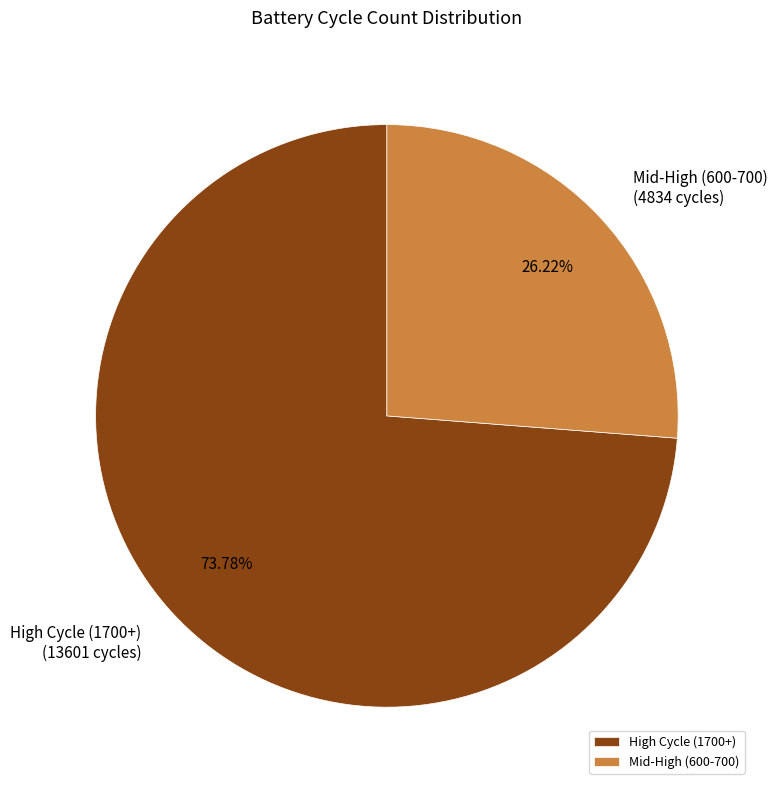

Combined, do High Cycle (1700+) and Mid-High (600-700) account for over 50%?

Yes